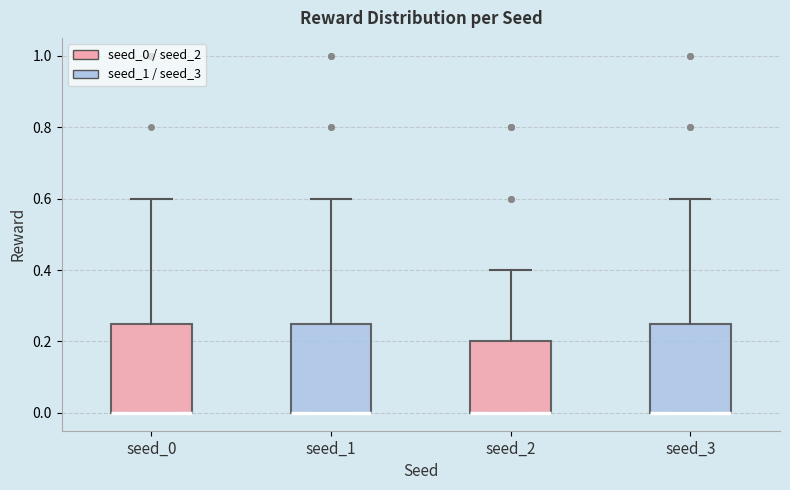

Where is the upper edge of the box for seed_1 on the y-axis? The values are not printed on the chart, so give them approximately, as read against the axis.

0.26